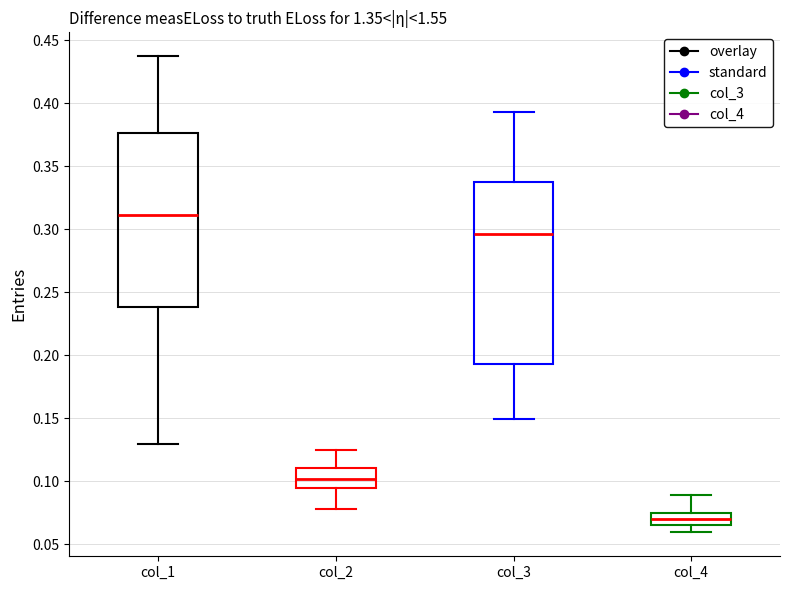

Where does the median line of the box for col_2 sit on the y-axis? The values are not printed on the chart, so give them approximately, as read against the axis.

0.100